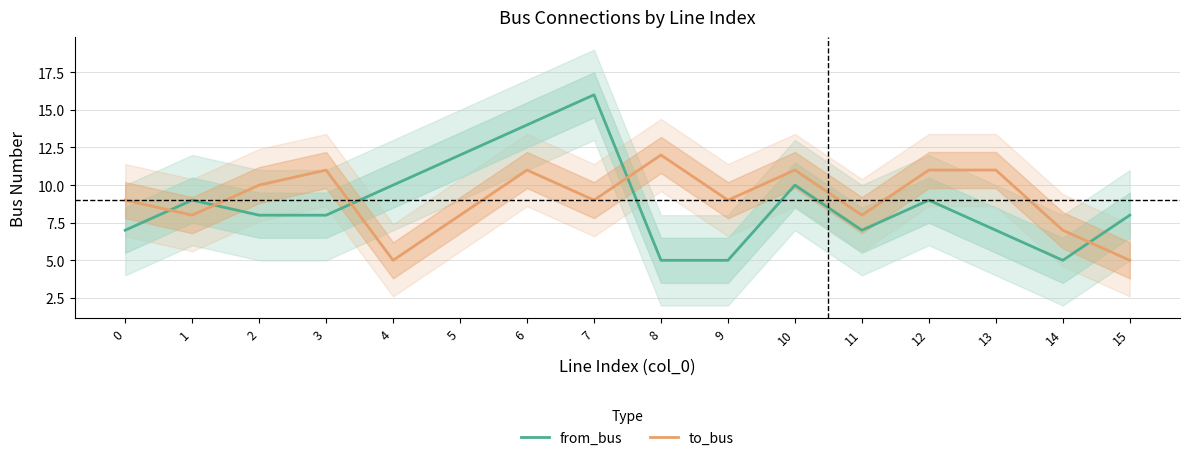

How many times do to_bus and from_bus cross each other?

5